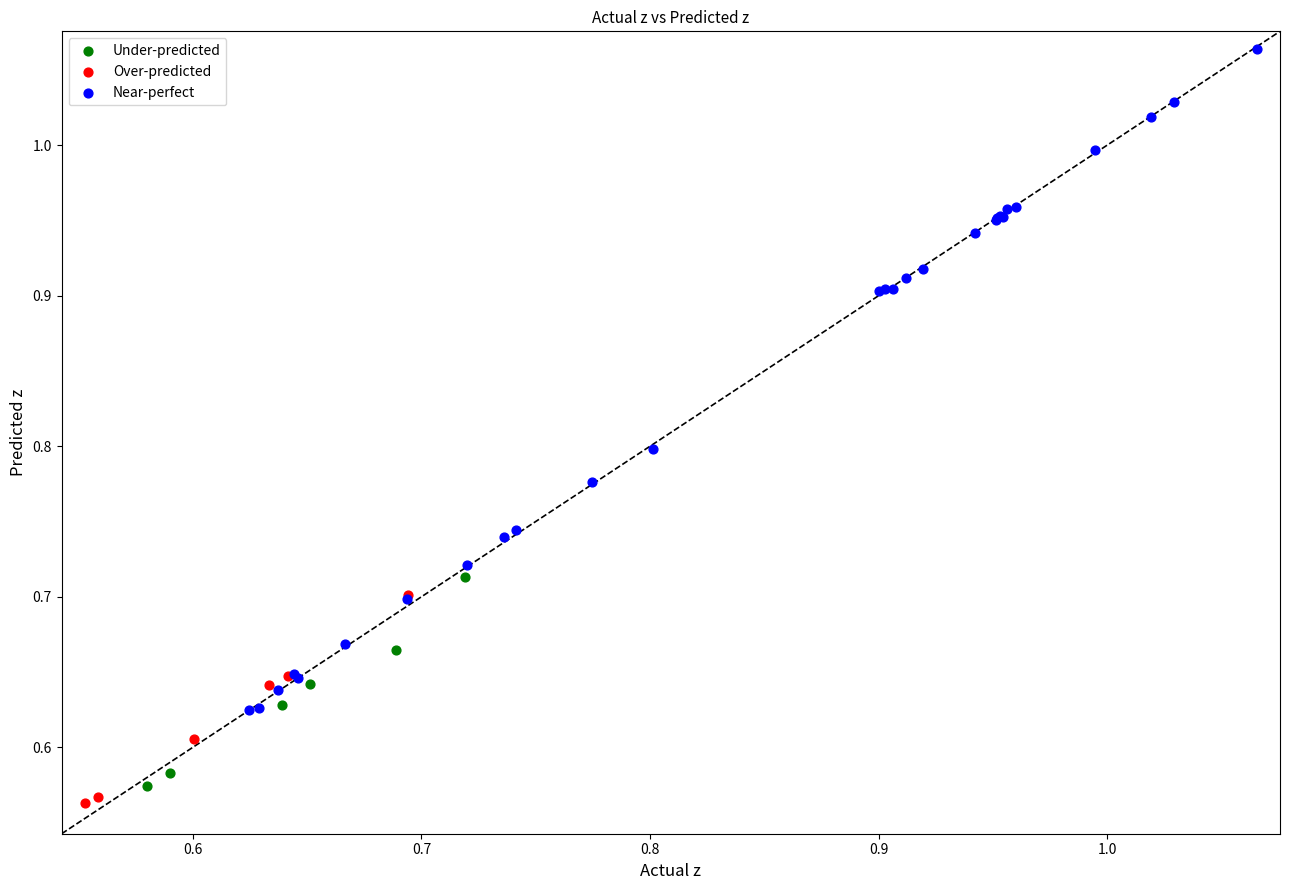

Which series reaches the minimum Y coordinate?

Over-predicted